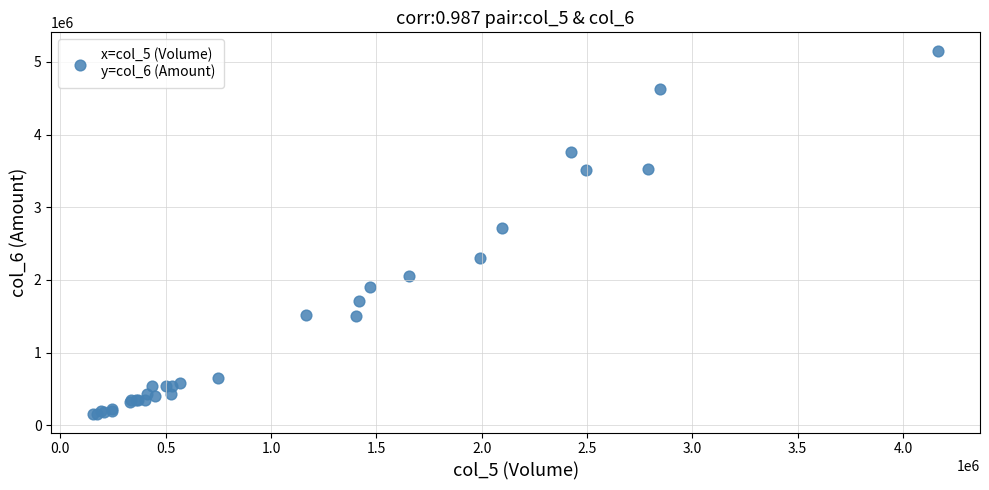

What Y value in the scatter plot is closest to 2654145?

2716330